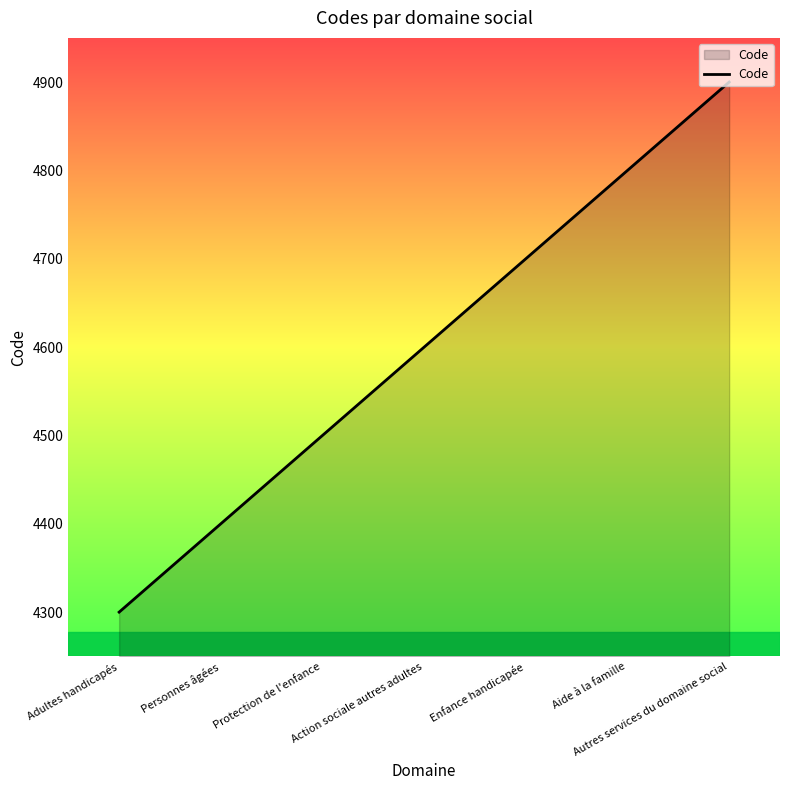

How many series are shown in this chart?

1